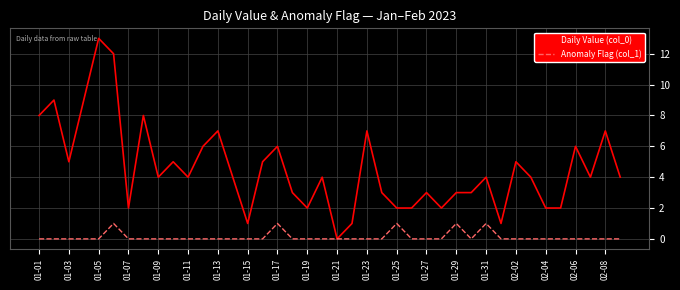

Rank the series by their maximum value, from highest to lowest.

Daily Value (col_0), Anomaly Flag (col_1)